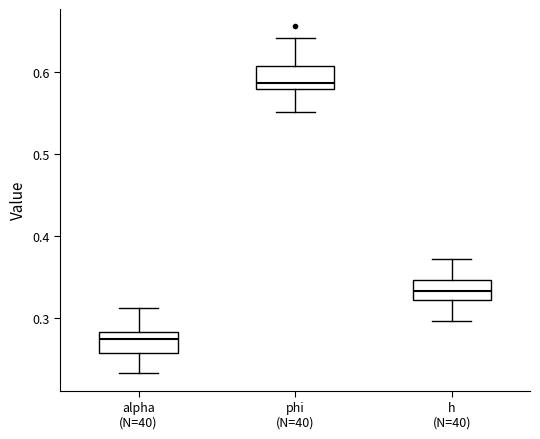

Reading left to right, read every box against the y-axis: the position of its median line, the range the box covers, and the ends of its whiskers. The values are not printed on the chart, so give them approximately, as read against the axis.

alpha (N=40): median 0.27, box 0.26 to 0.28, whiskers 0.23 to 0.31
phi (N=40): median 0.59, box 0.58 to 0.61, whiskers 0.55 to 0.64
h (N=40): median 0.33, box 0.32 to 0.35, whiskers 0.30 to 0.37